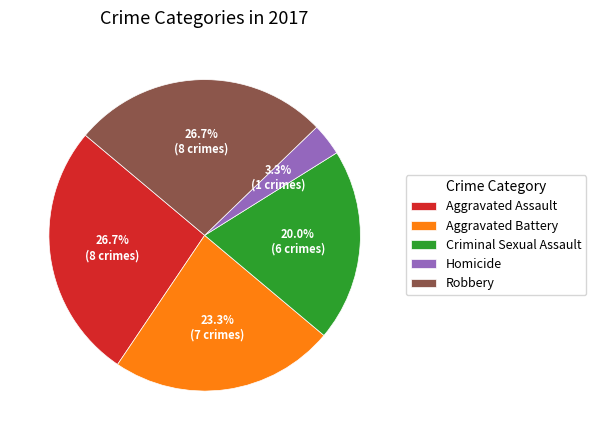

How many segments does this pie chart have?

5